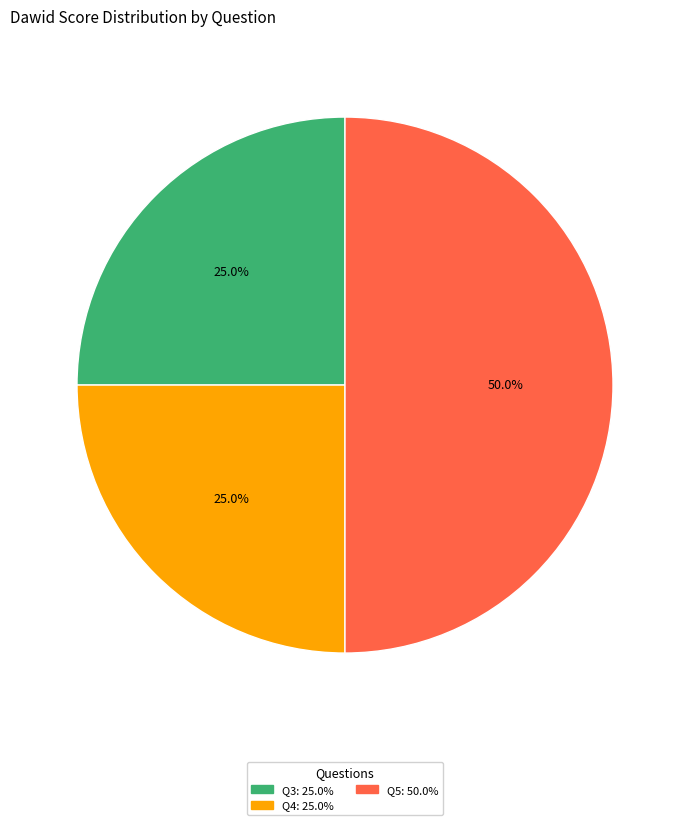

How many slices are in this pie chart?

3